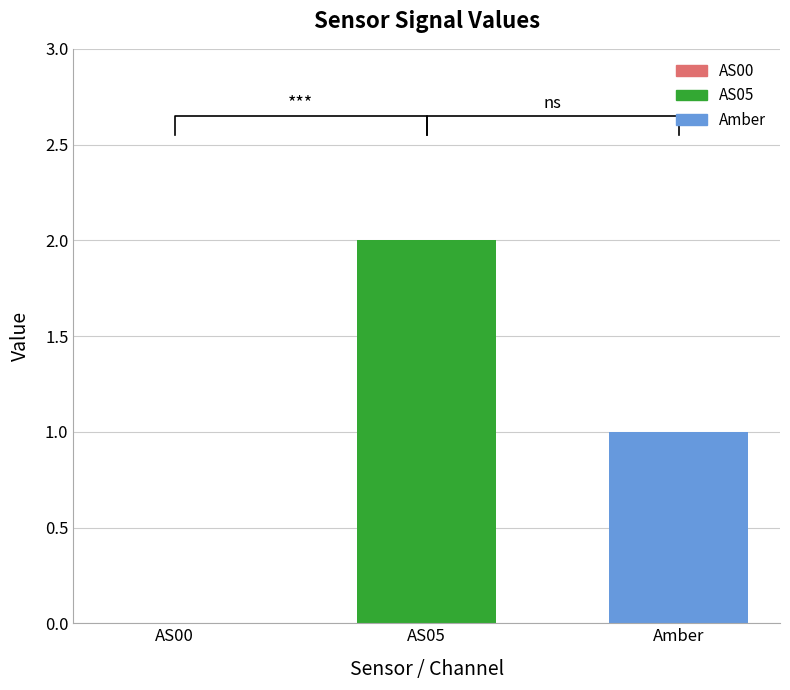

True or false: AS05 has a value of 0 at 4.

True